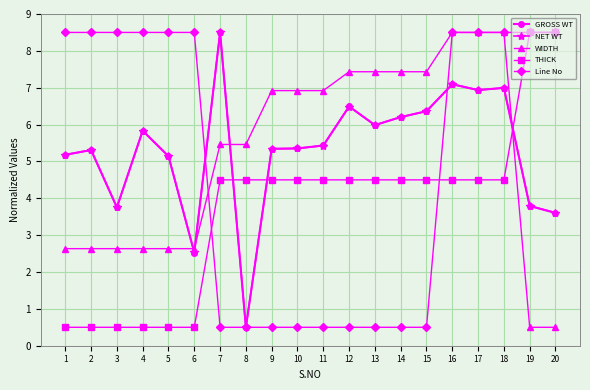

The value of GROSS WT at 19 is 2.5. True or false?

False